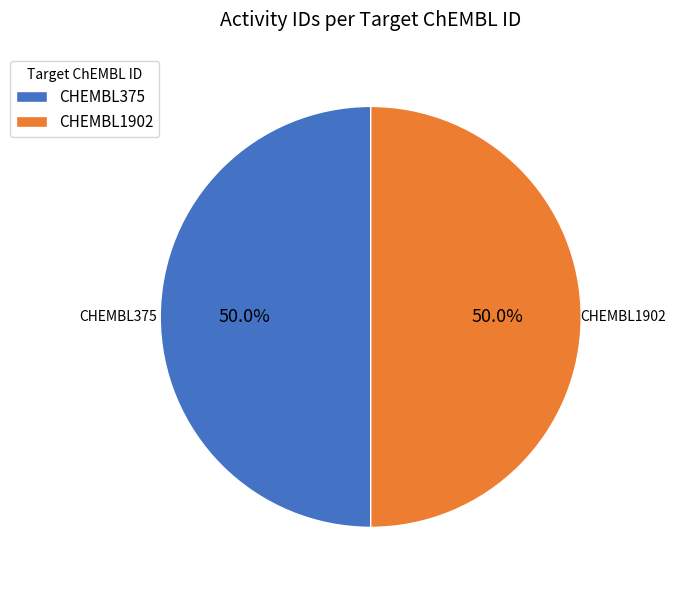

Approximately how many times larger is the value at CHEMBL1902 compared to CHEMBL375?

1.0